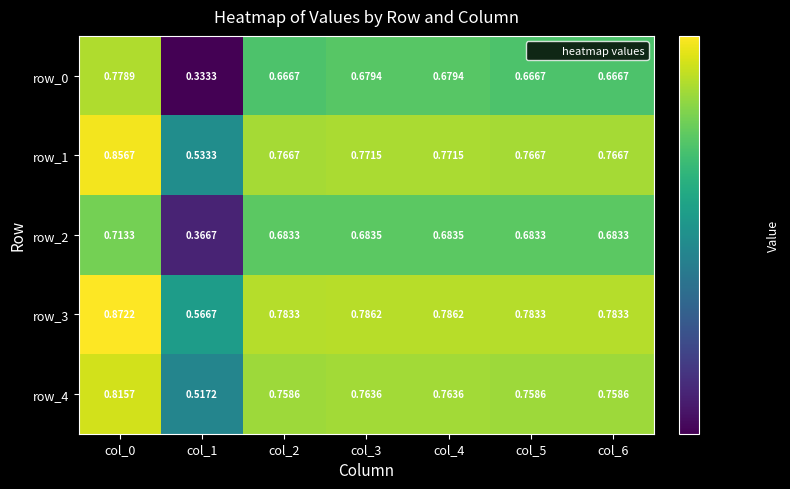

Which series changed the most between col_4 and col_6?

row_0